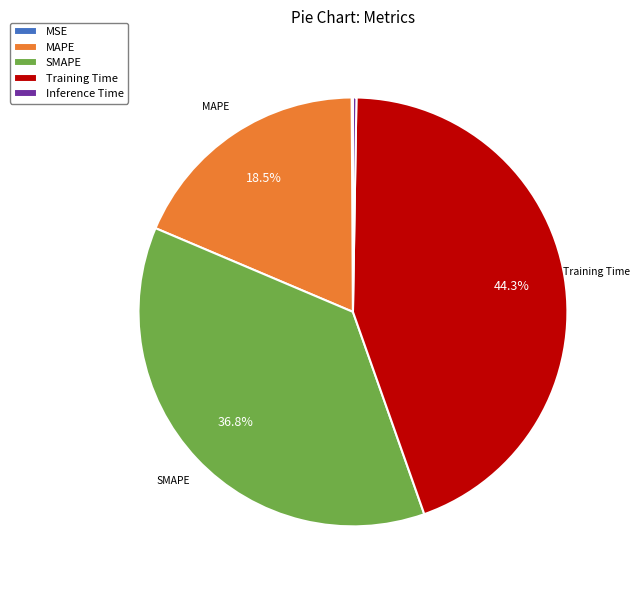

Between Training Time and SMAPE, which is larger?

Training Time